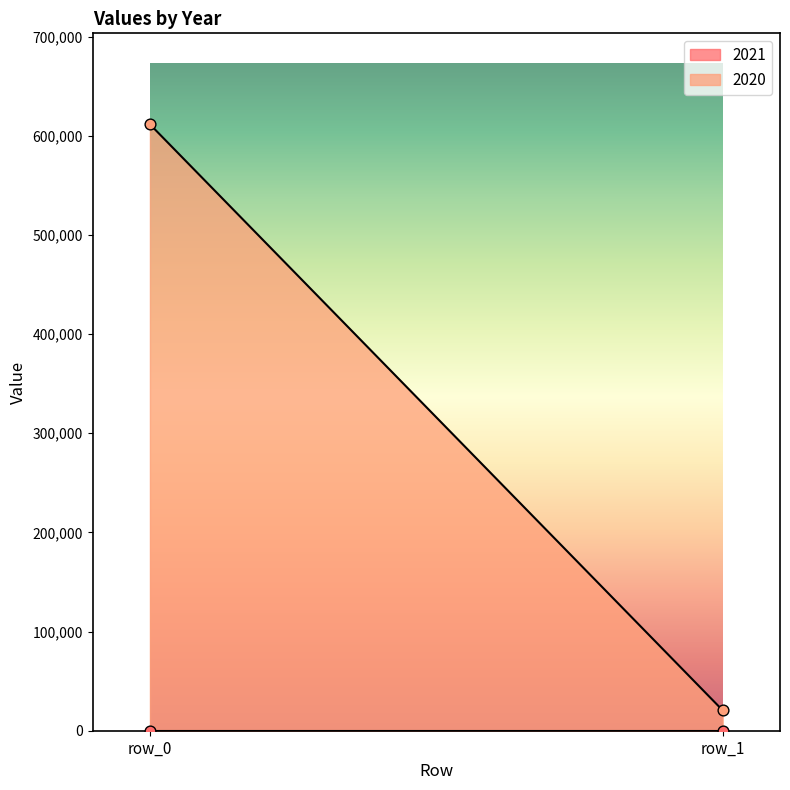

What are all the series names shown in the legend?

2021, 2020